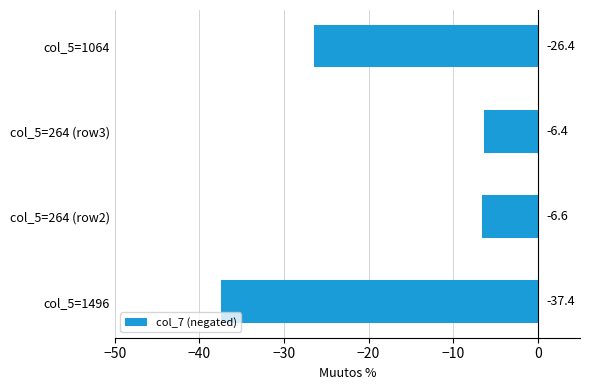

Rank the categories by value from highest to lowest.

col_5=264 (row3), col_5=264 (row2), col_5=1064, col_5=1496